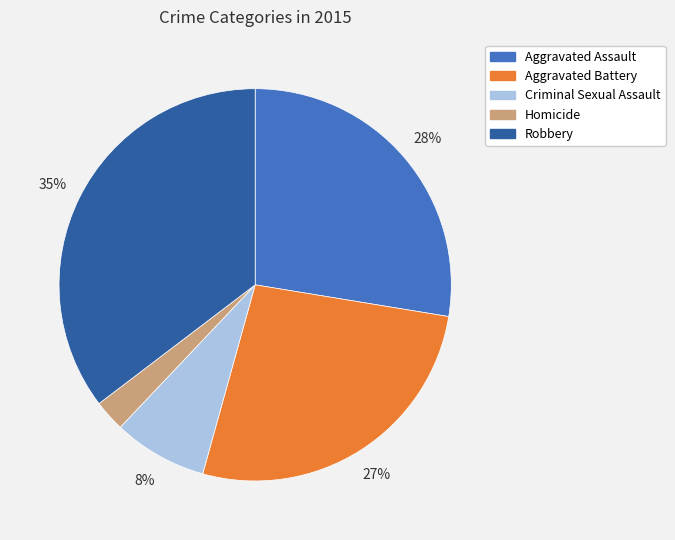

Is there a majority slice in this chart?

No